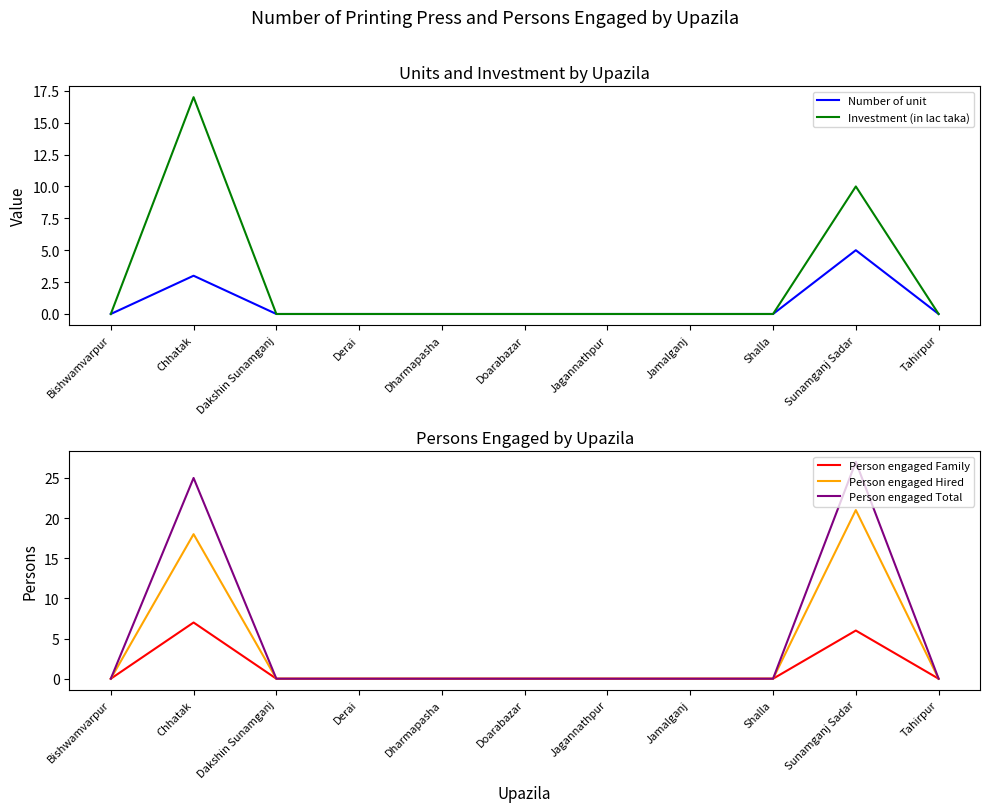

Which series has the largest range (max minus min)?

Person engaged Total